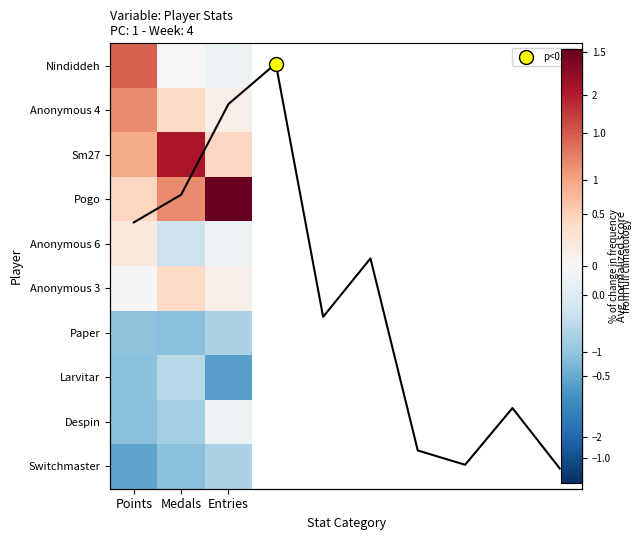

How many categories are shown in the chart?

3